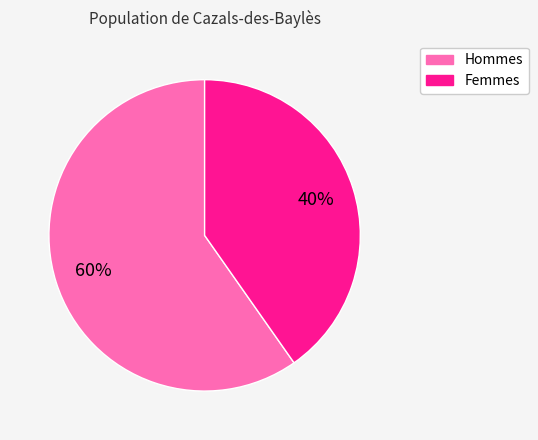

Is there a majority slice in this chart?

Yes